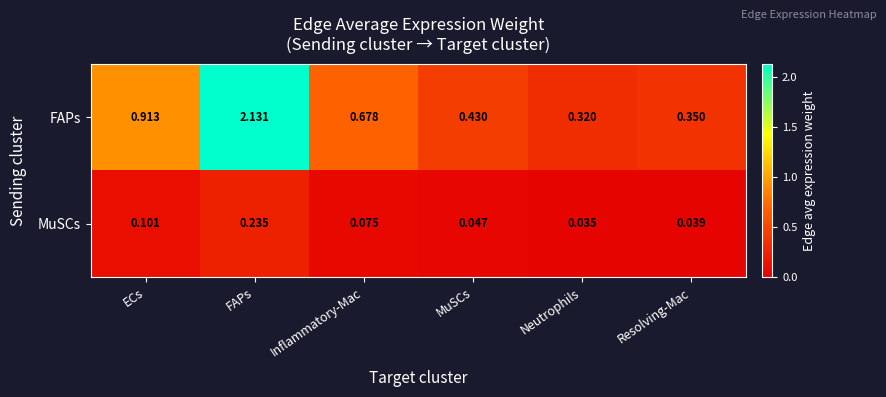

What is the spread (max minus min) of values at ECs?

0.8